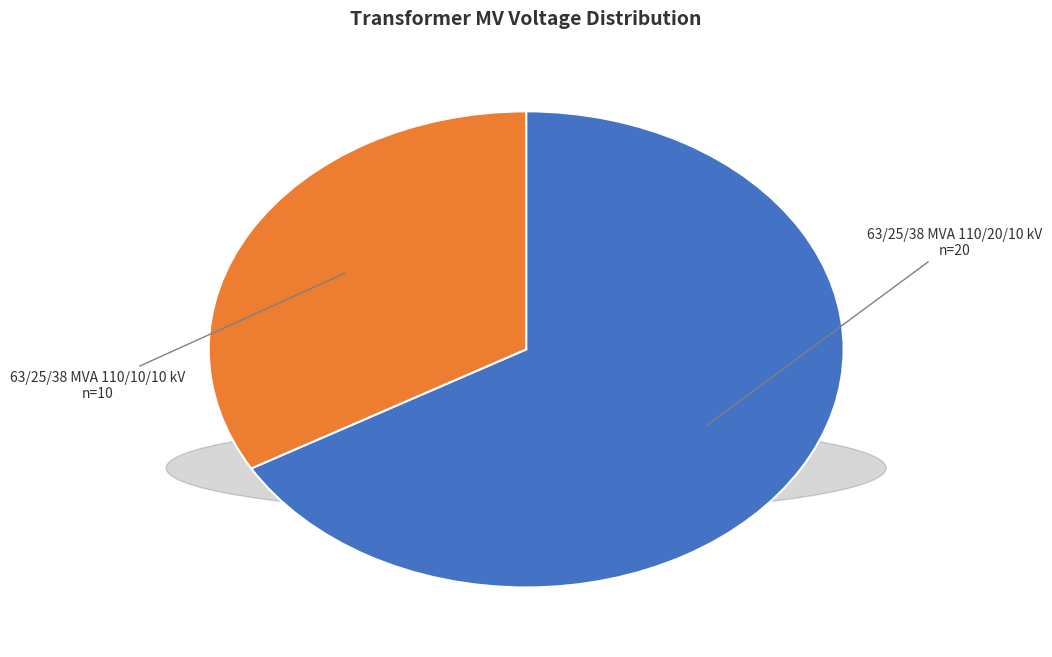

Combined, do 63/25/38 MVA 110/20/10 kV and 63/25/38 MVA 110/10/10 kV account for over 50%?

Yes